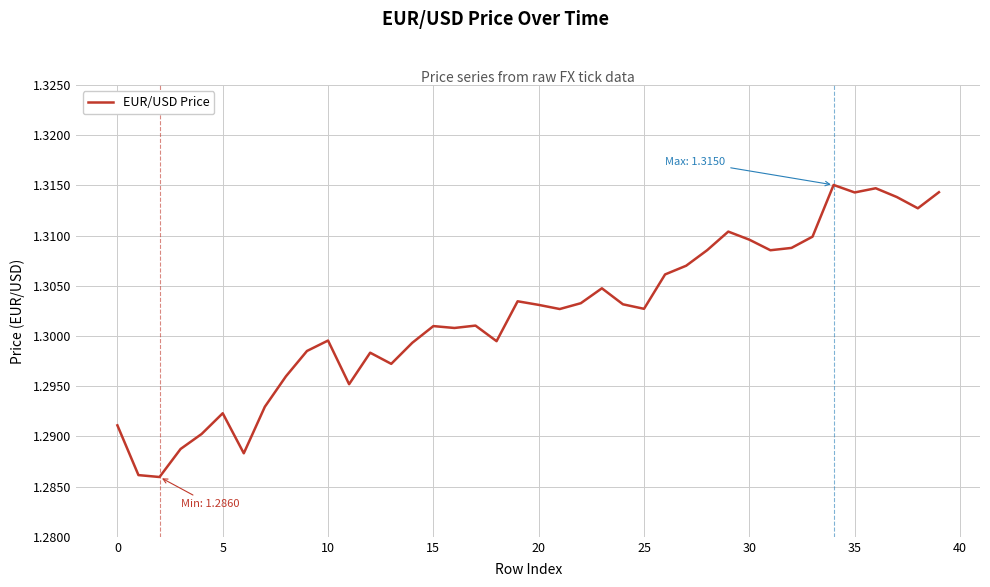

Is this an area chart (filled region under the line)?

No